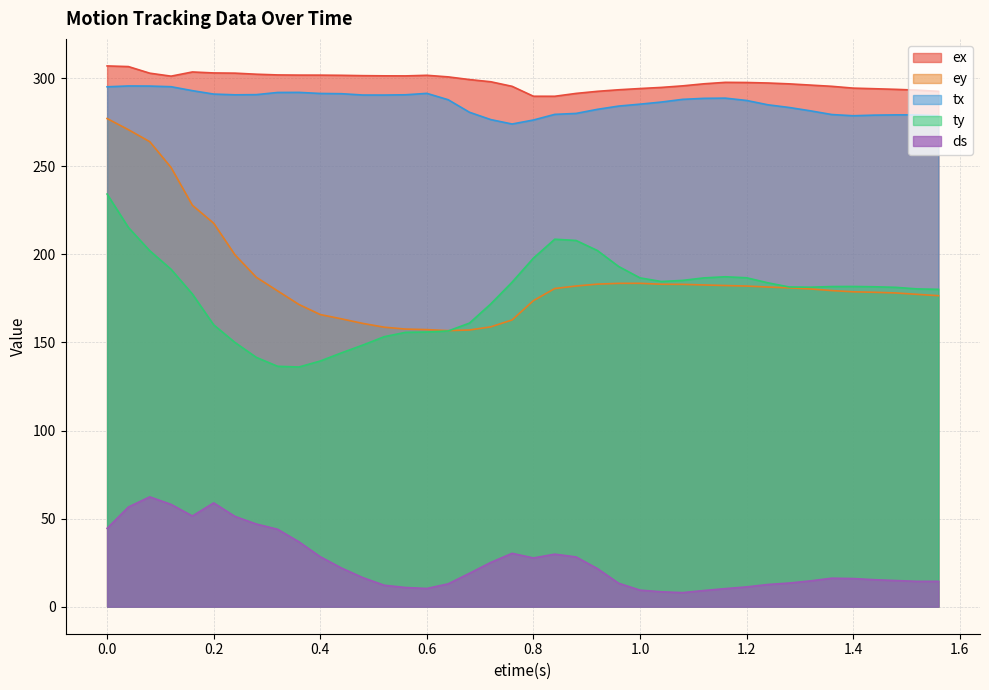

Where is the first local minimum for ey?

0.64